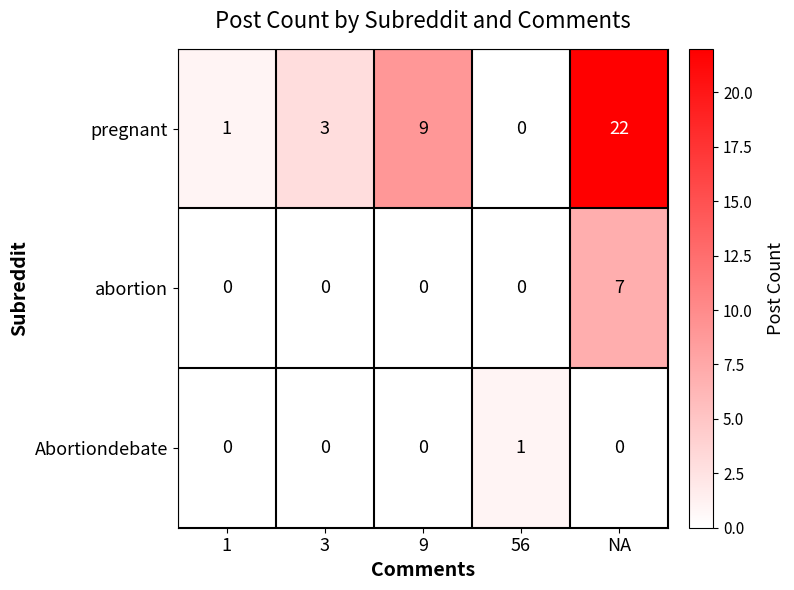

Reading left to right, transcribe all the data shown in this chart.

pregnant: 1=1	3=3	9=9	56=0	NA=22
abortion: 1=0	3=0	9=0	56=0	NA=7
Abortiondebate: 1=0	3=0	9=0	56=1	NA=0